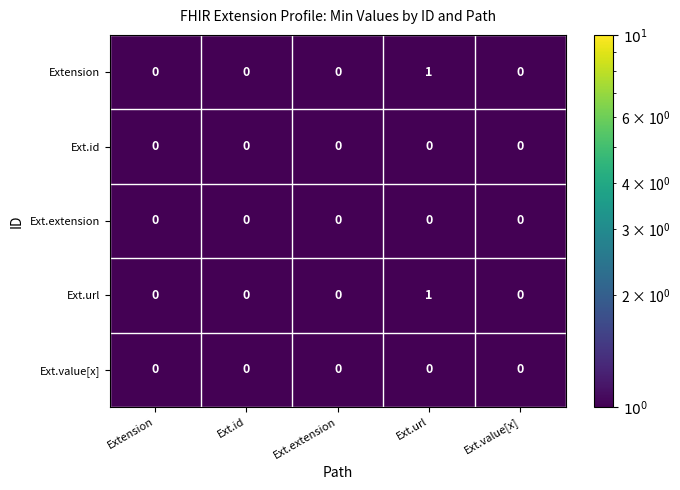

True or false: Ext.value[x] has a value of 0 at Extension.

True